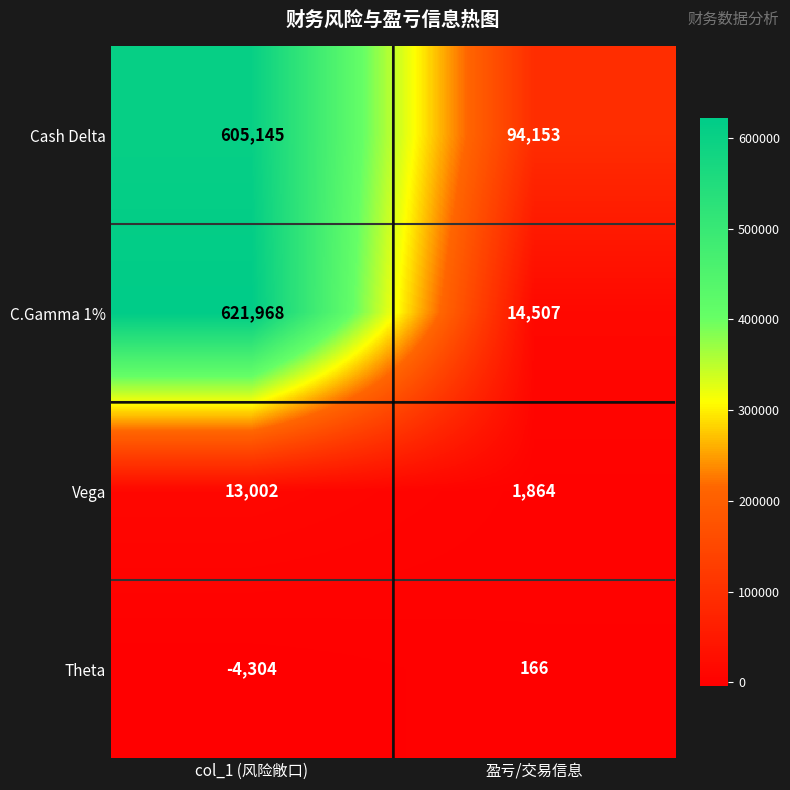

What is the average value of the Cash Delta series?

349649